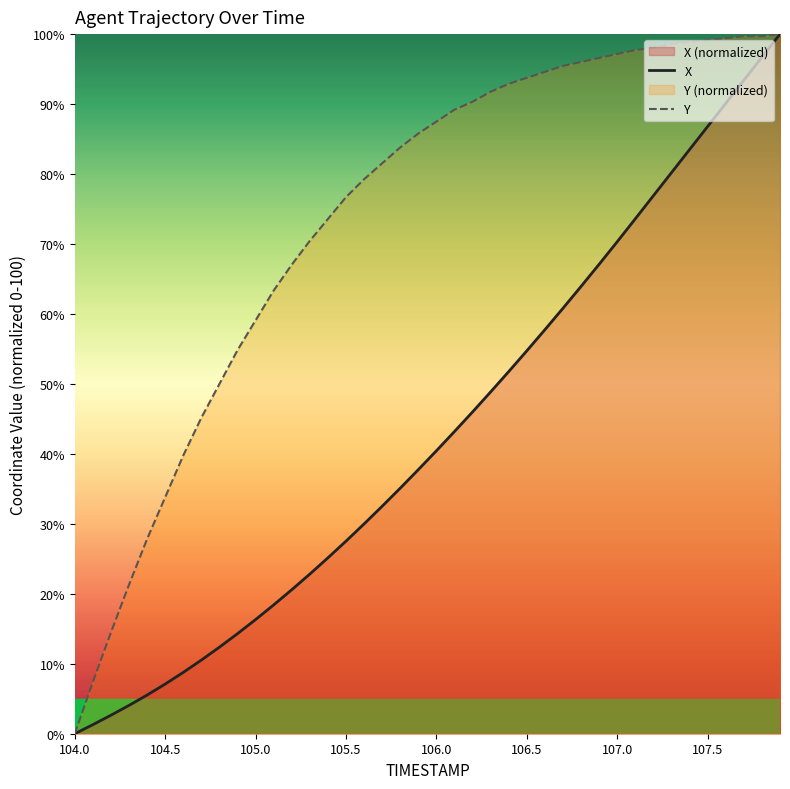

True or false: Y has more than 0 interior local peaks.

False